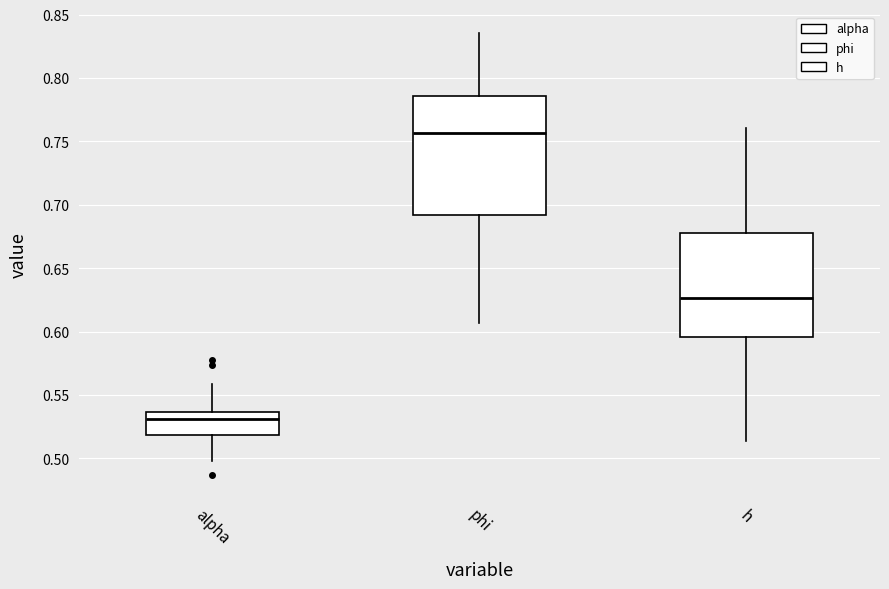

Which box's median line is the lowest?

alpha